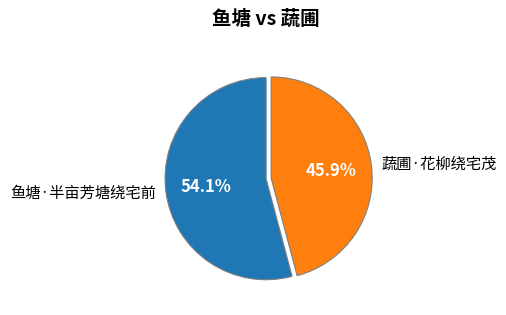

To the nearest percent, what is the combined percentage of 鱼塘·半亩芳塘绕宅前 and 蔬圃·花柳绕宅茂?

100%